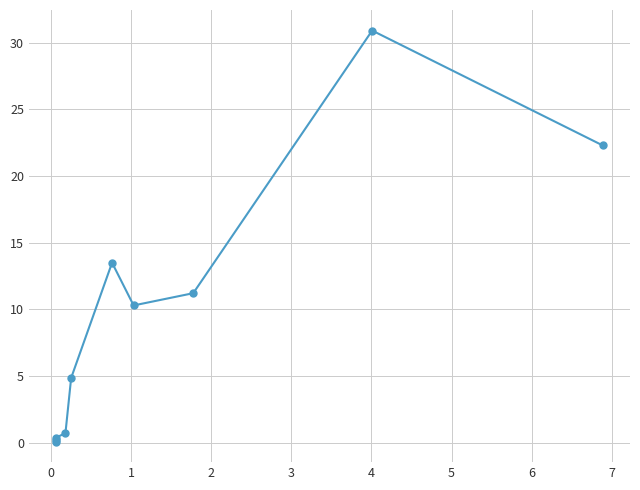

True or false: the data has more than 0 interior local peaks.

True